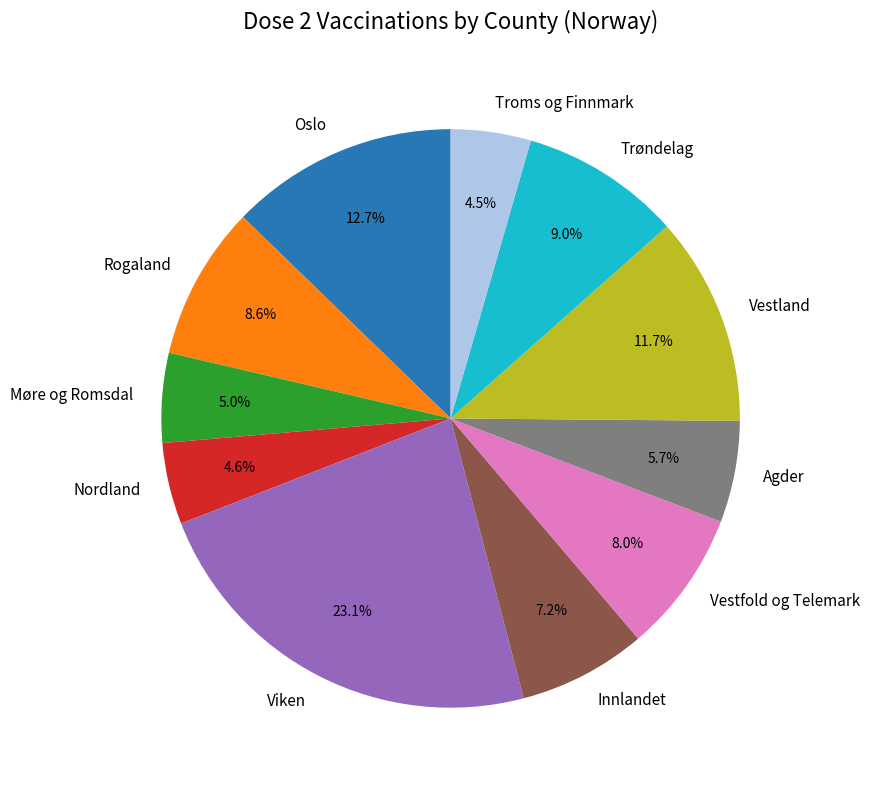

Which slice is the largest?

Viken